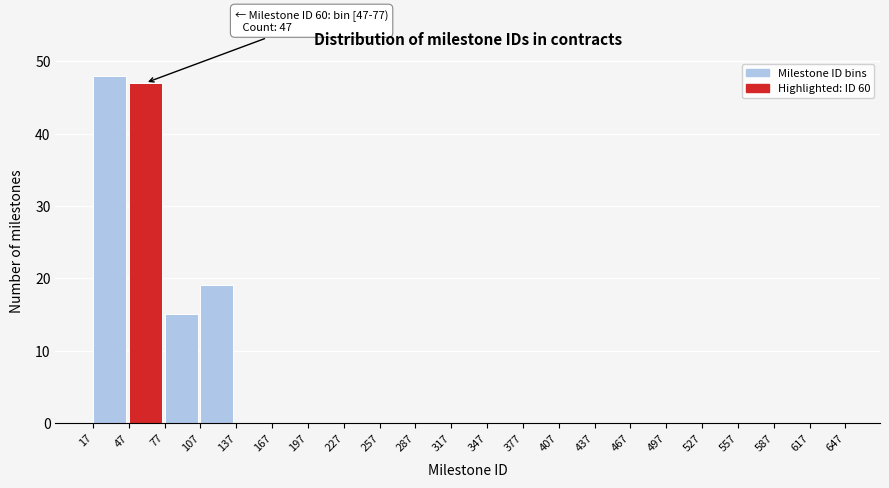

Over which range of the x-axis is the bar tallest?

17 to 47